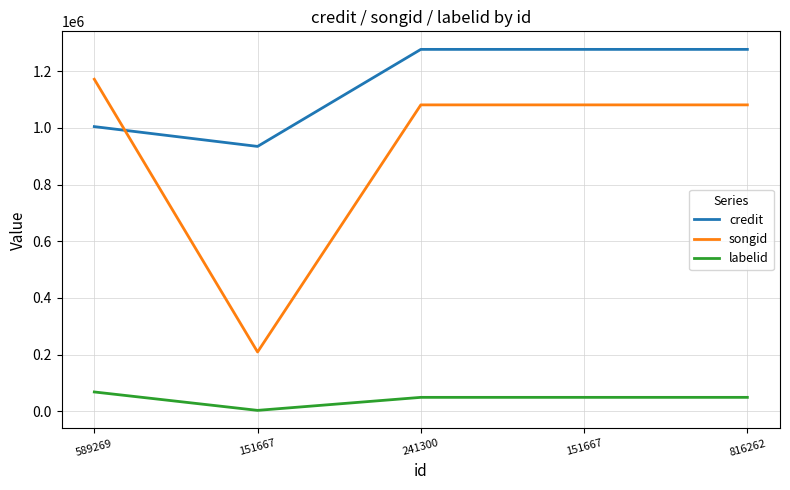

What is the sum of the songid values at 816262 and 151667?

1290597